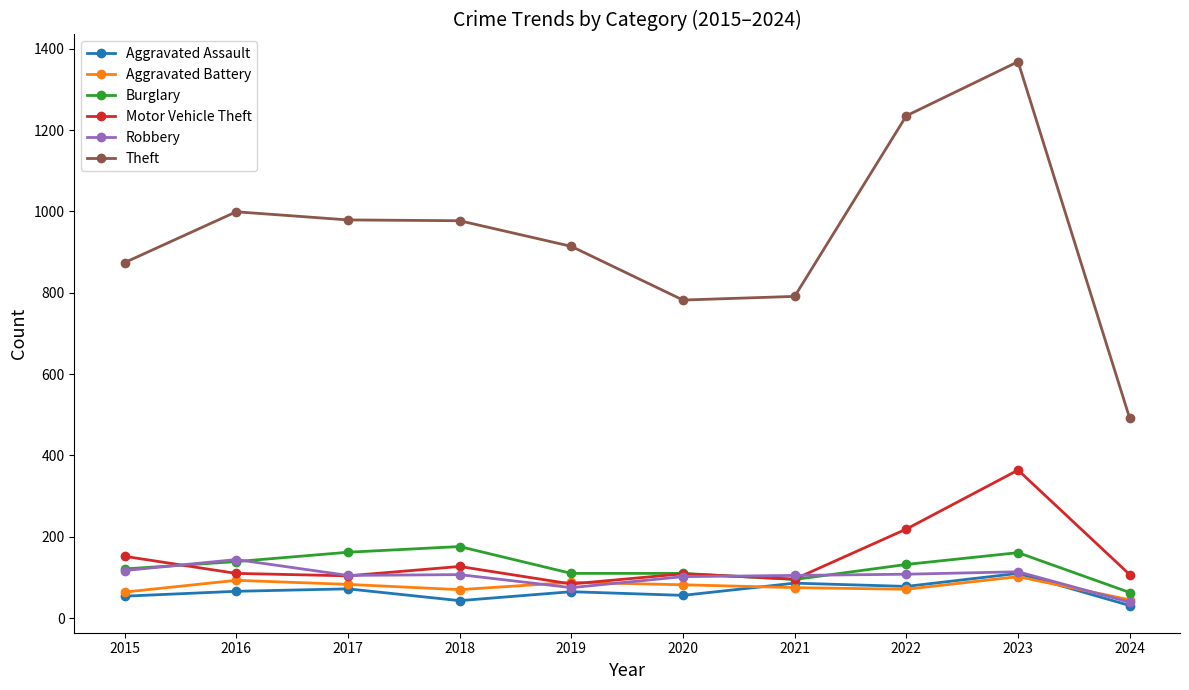

True or false: Burglary and Aggravated Battery intersect in this chart.

False